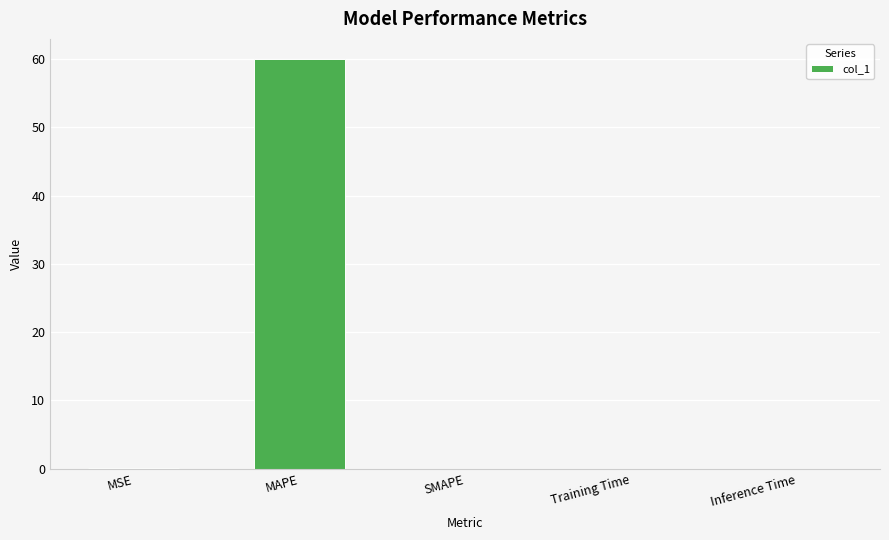

True or false: the data shows 33.2 at SMAPE.

False